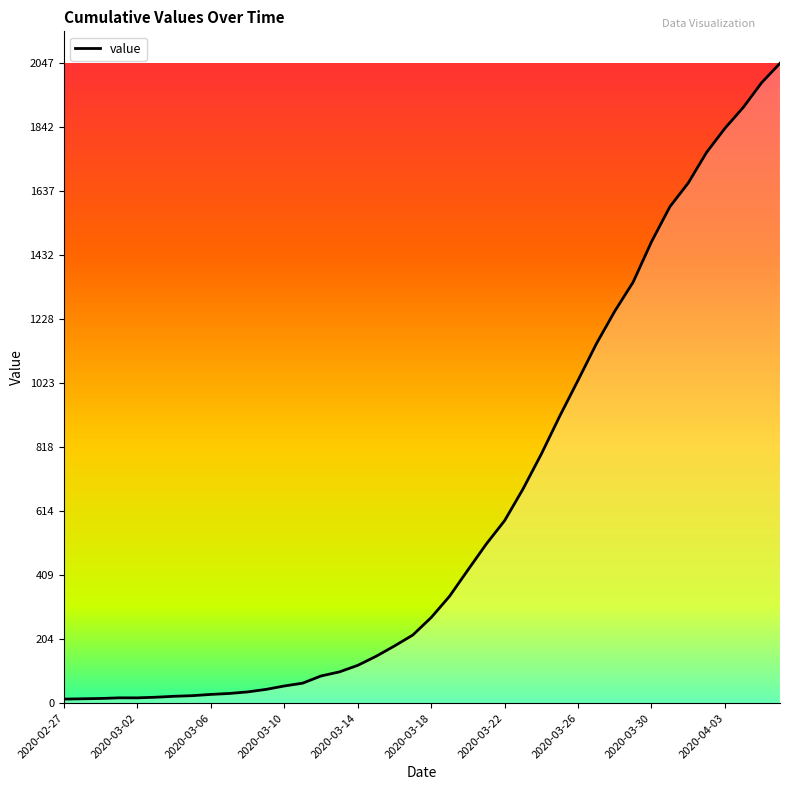

What is the difference between the maximum and minimum values?

2034